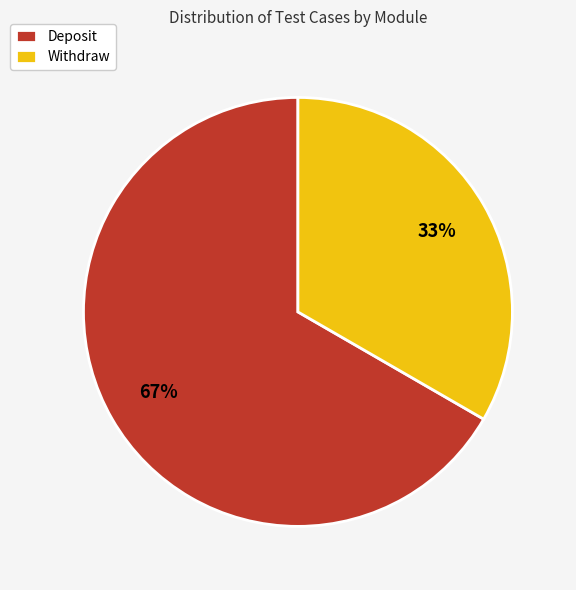

Rank the categories by value from lowest to highest.

Withdraw, Deposit